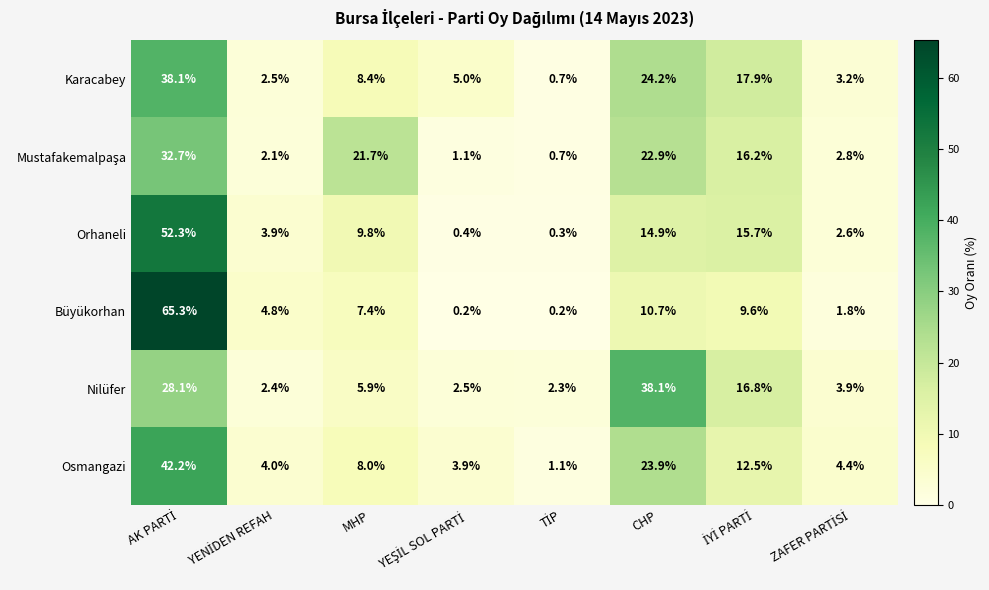

What is the difference between the highest and lowest values at CHP?

27.4